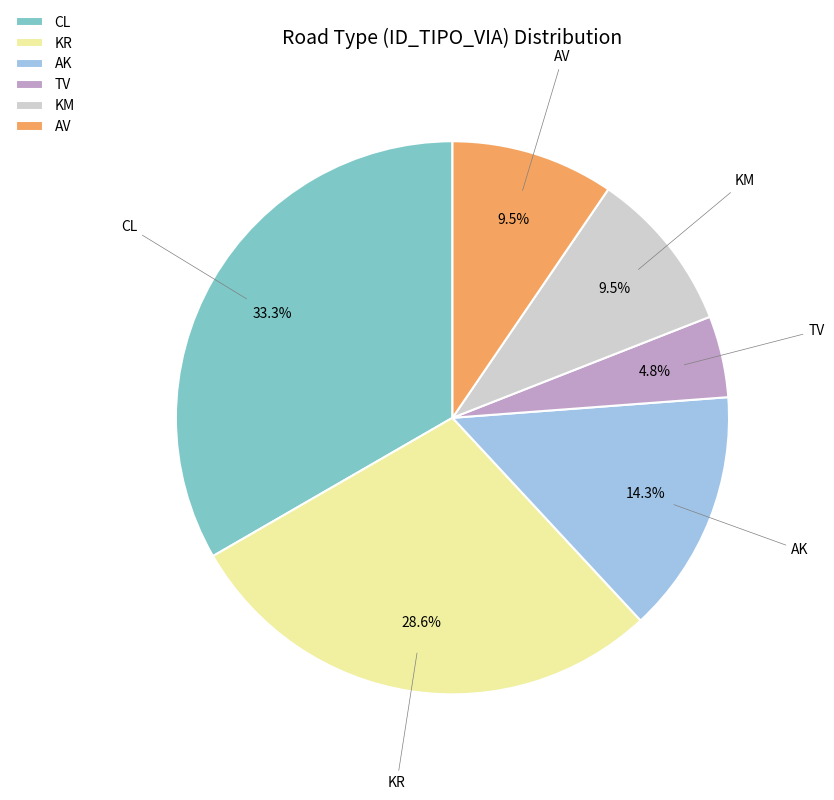

Between AK and CL, which is larger?

CL